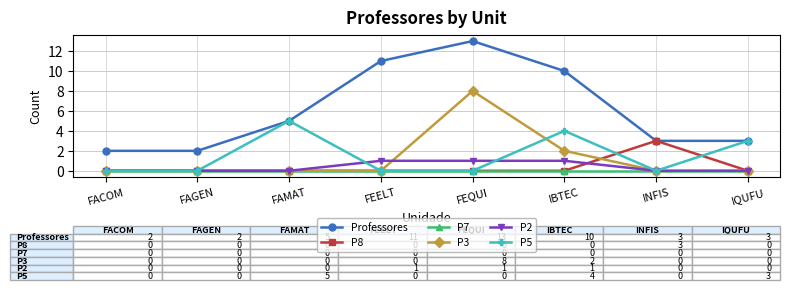

True or false: P3 and Professores intersect in this chart.

False